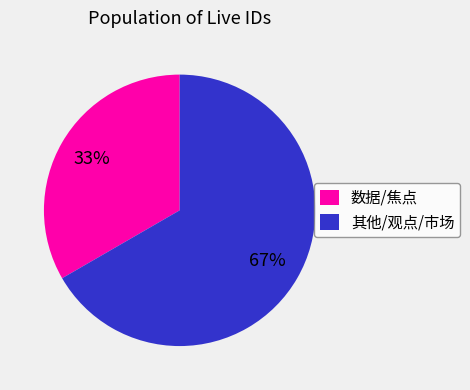

Which category has the biggest portion of the pie?

其他/观点/市场